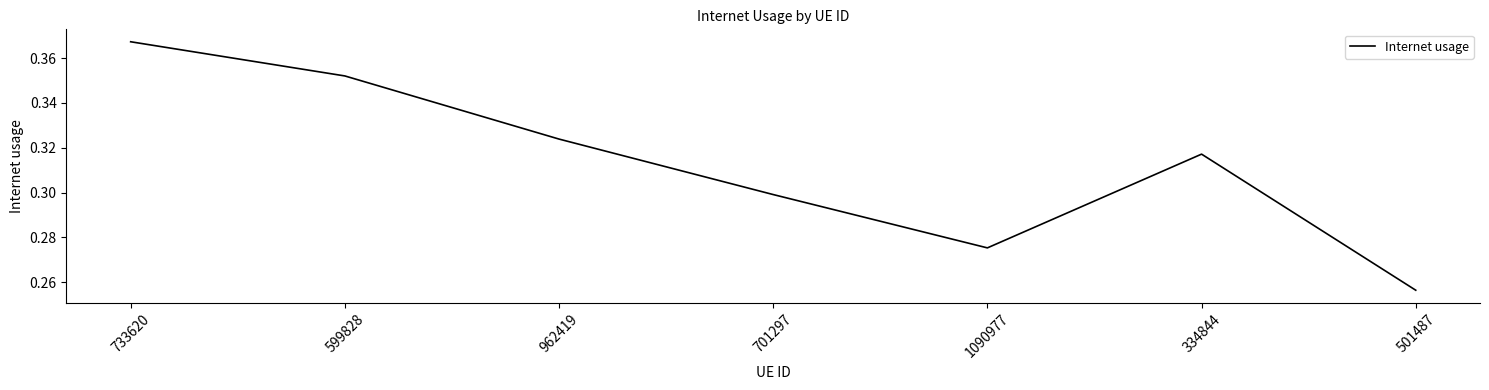

Count the values in the range 0 to 1.

7